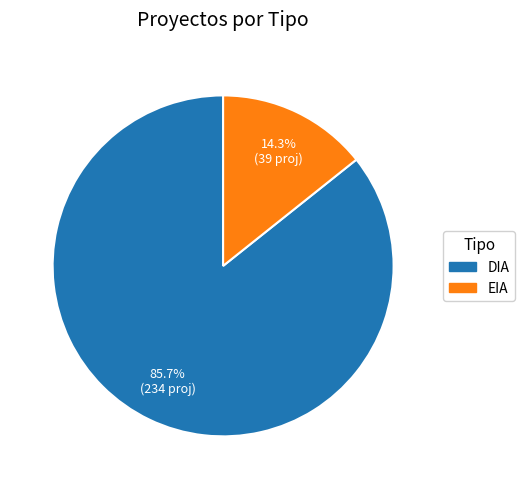

Between EIA and DIA, which is larger?

DIA